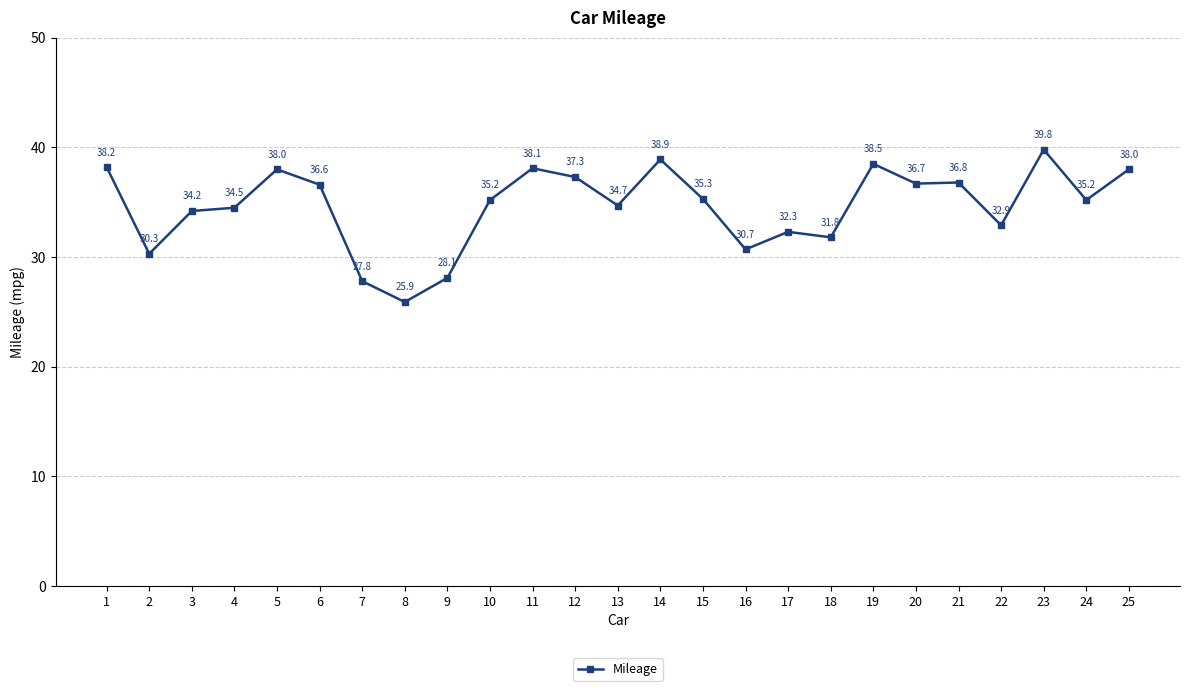

What is the value of the 7th point from the left?

27.8